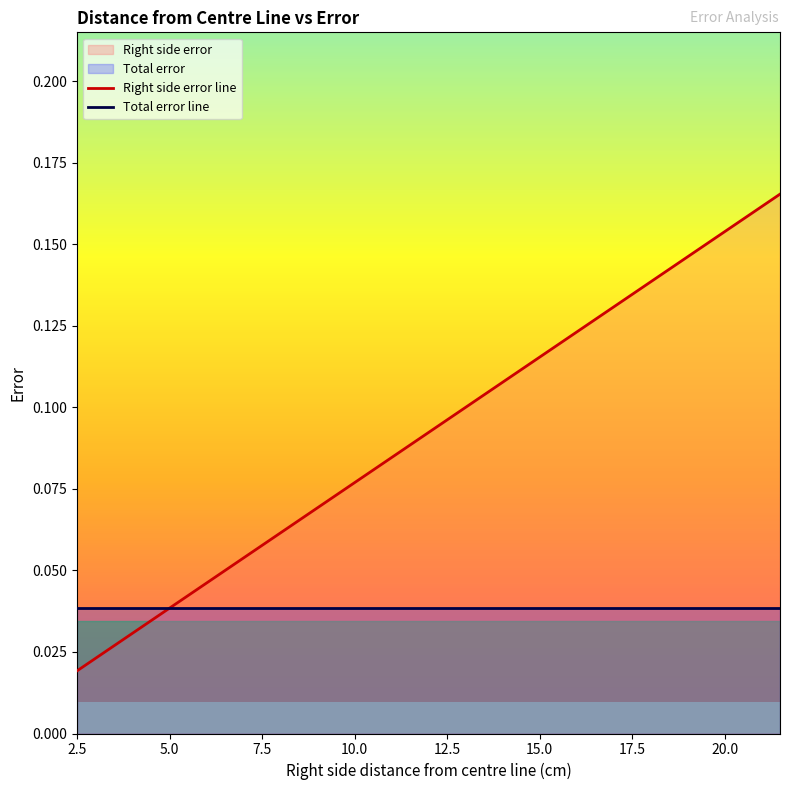

Rank the series by their maximum value, from lowest to highest.

Total error line, Right side error line